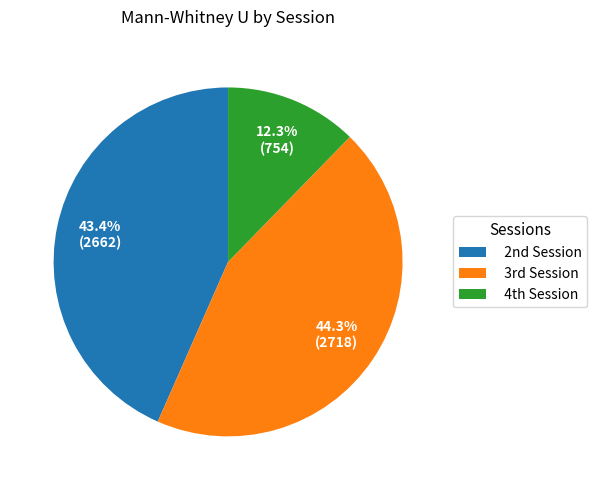

Which slice is the smallest?

4th Session